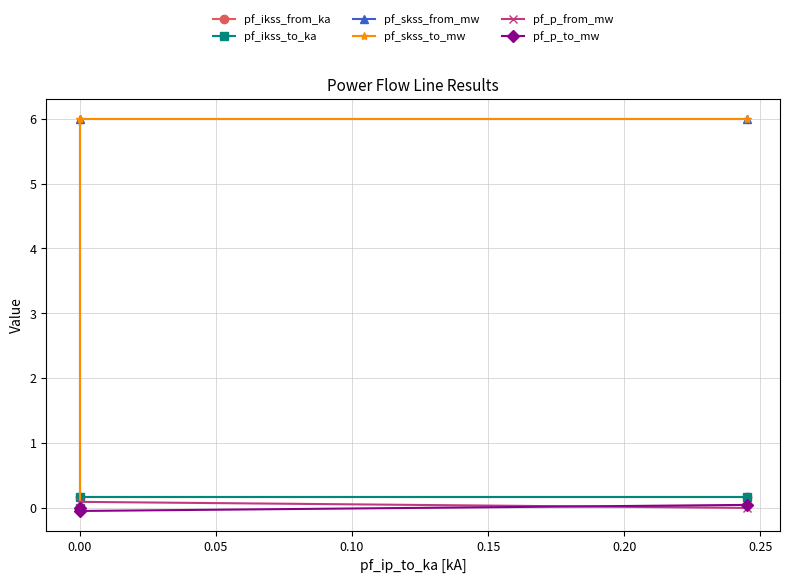

Is the value of pf_skss_to_mw at −0.05 greater than the value of pf_ikss_to_ka at −0.05?

Yes